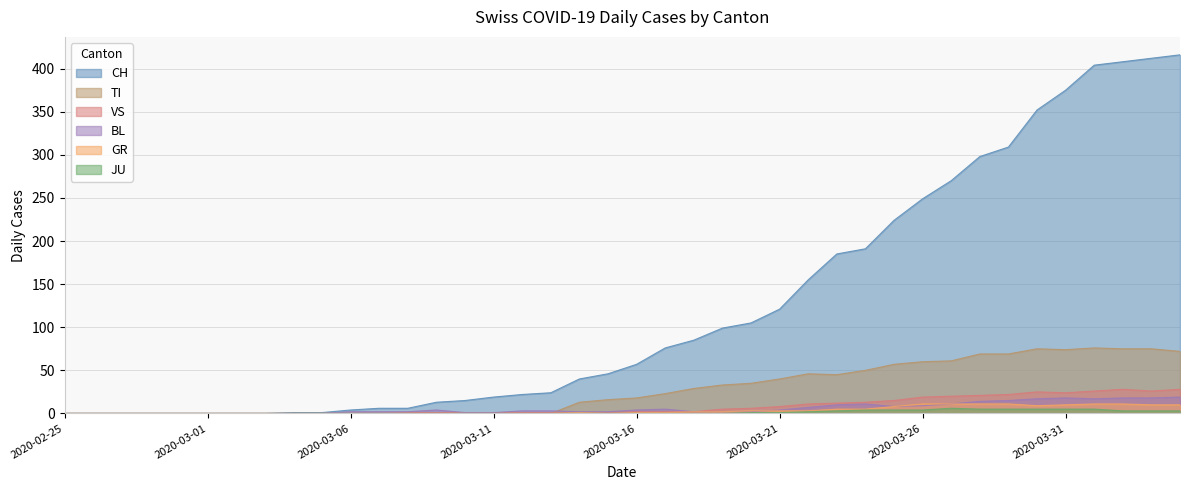

What is the difference between the VS values at 2020-03-20 and 2020-03-15?

5